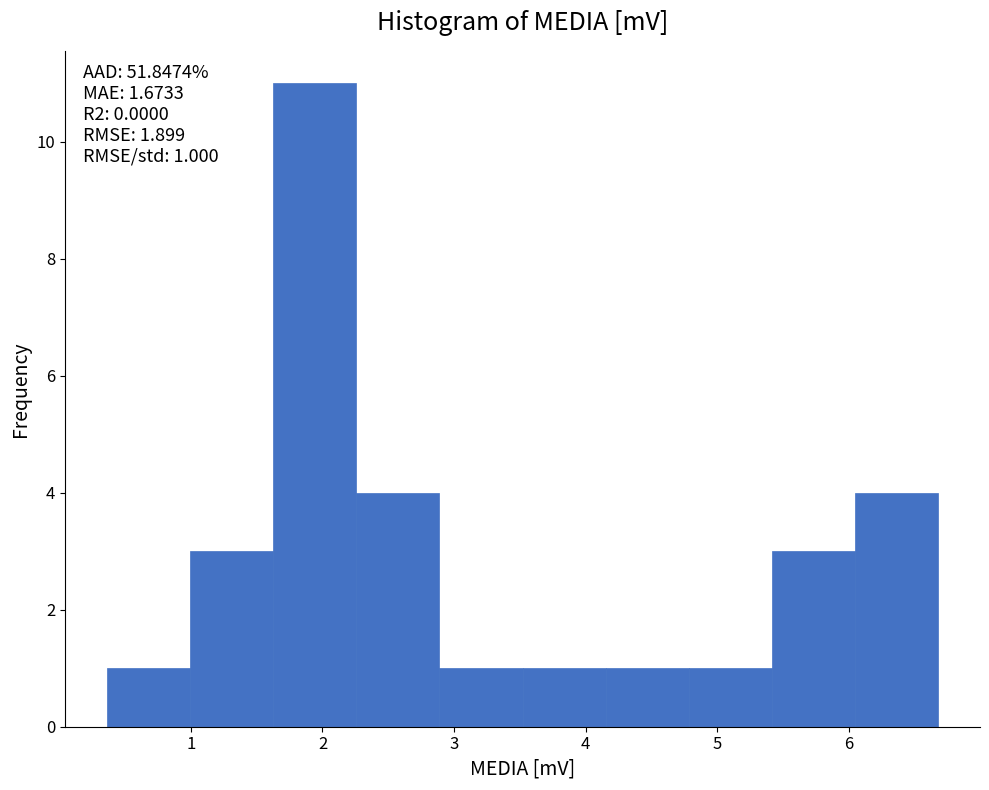

Over which range of the x-axis is the bar tallest?

1.6 to 2.3